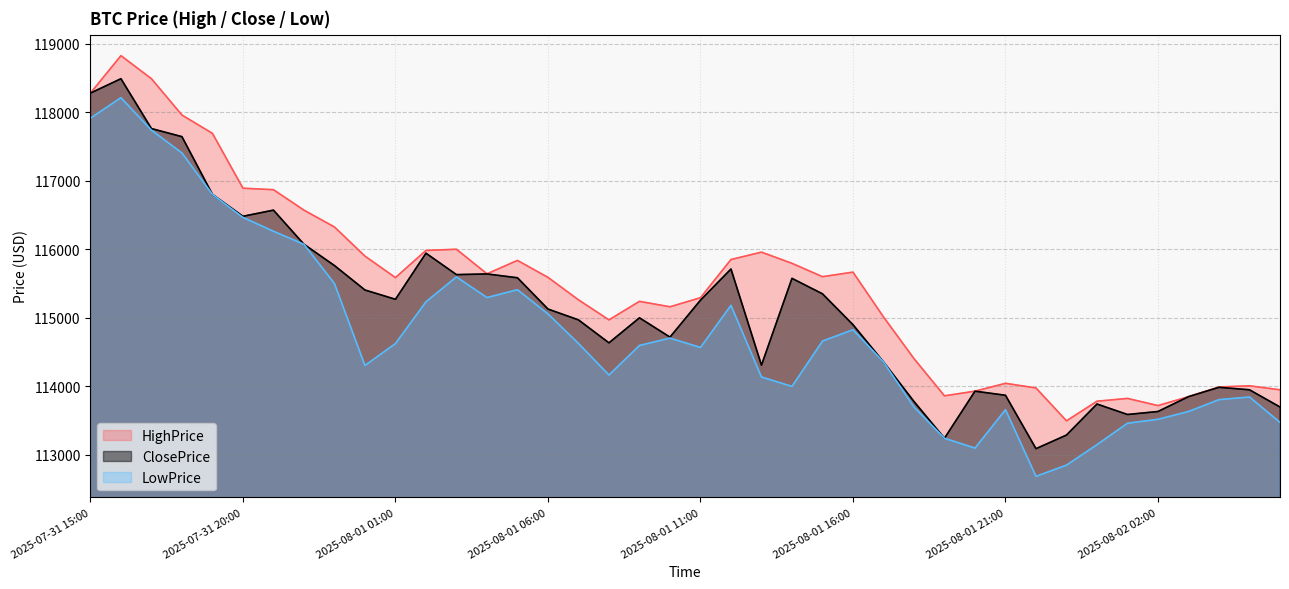

True or false: HighPrice has a value of 29822.9 at 2025-08-02 02:00.

False